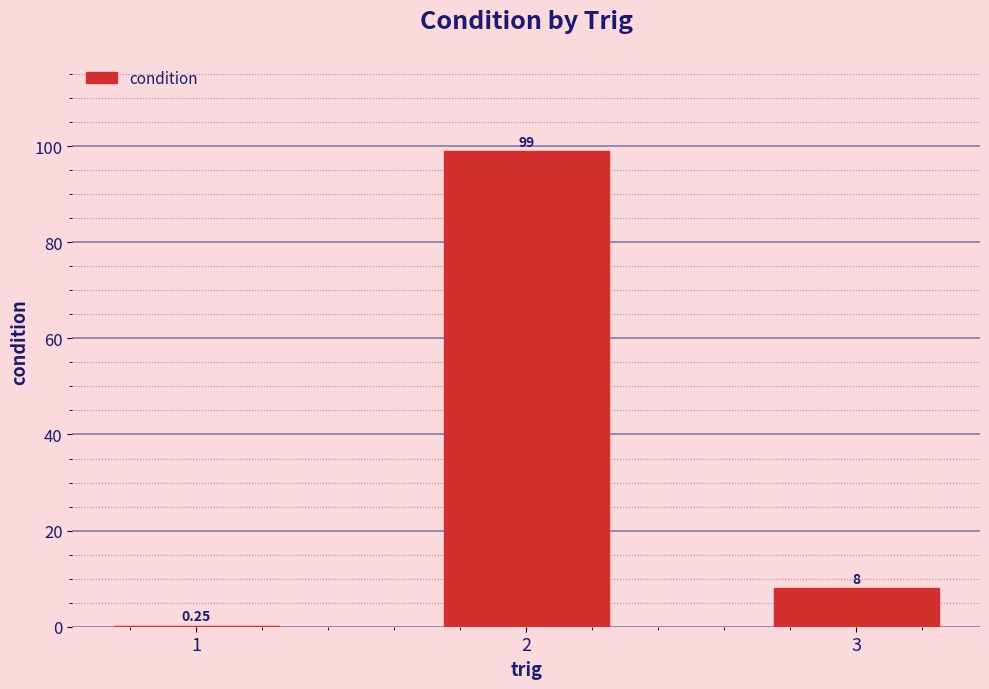

Between 3 and 1, which is larger?

3